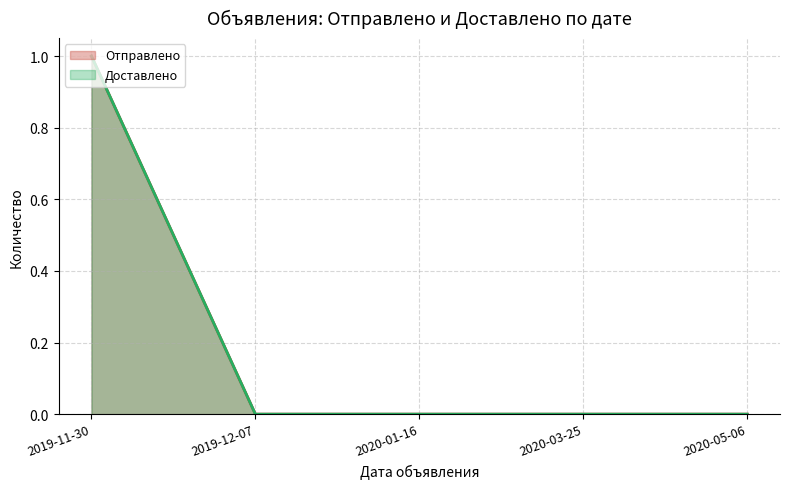

Between 2019-11-30 and 2019-12-07, which is larger?

2019-11-30